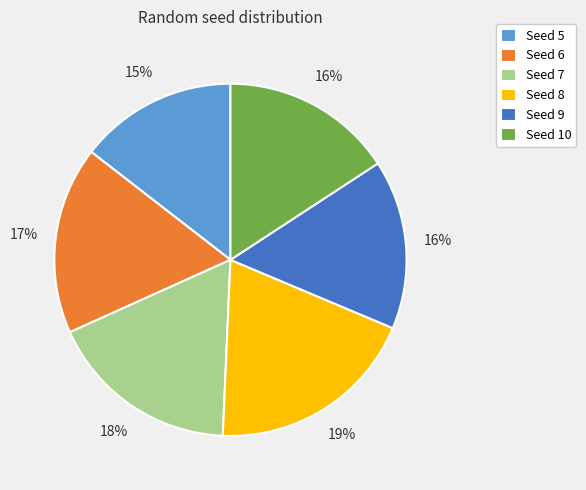

Which has a higher value, Seed 6 or Seed 9?

Seed 6